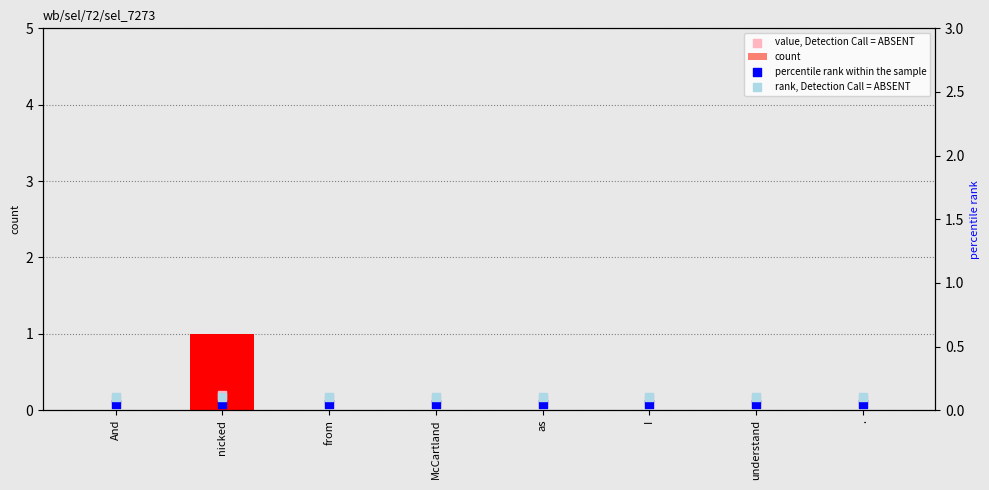

Which series has the widest spread of Y values?

count